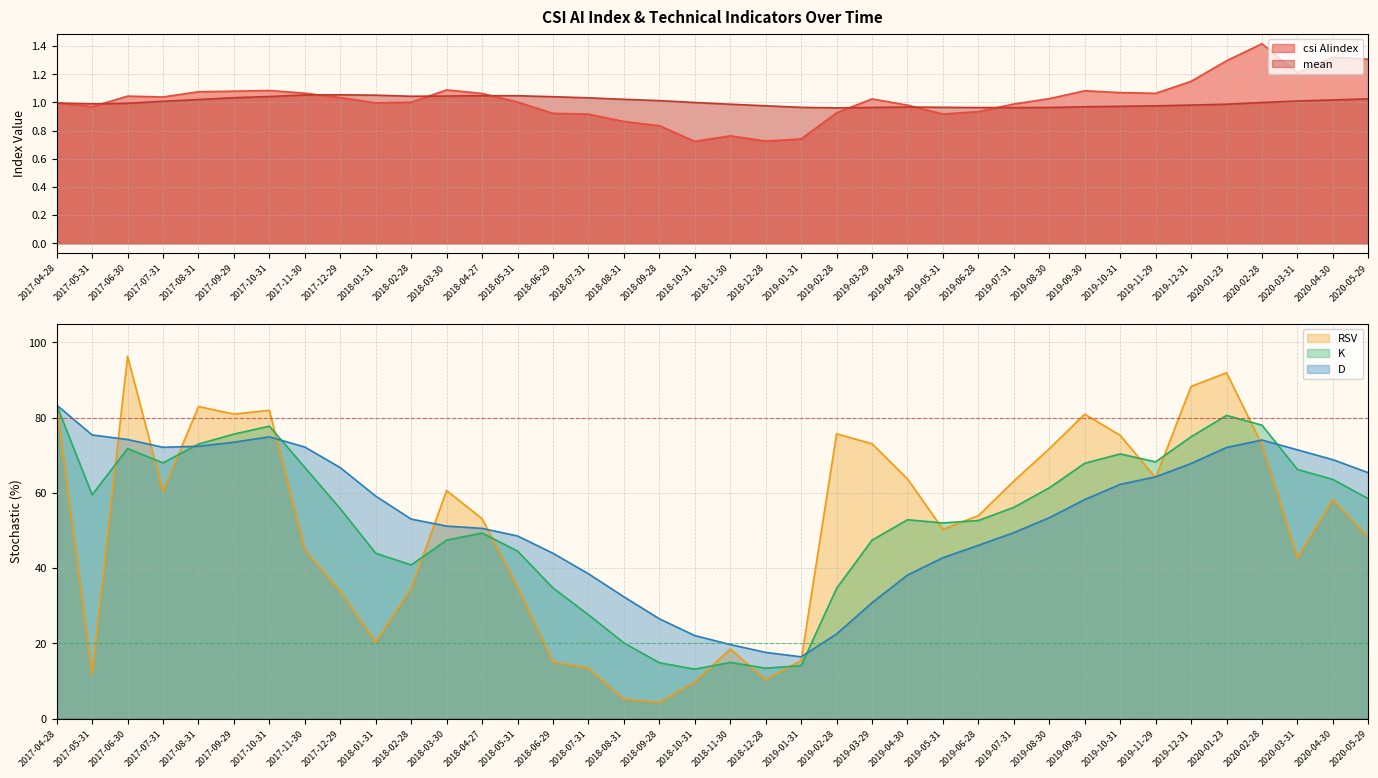

True or false: mean has more than 0 points higher than both neighbors.

True